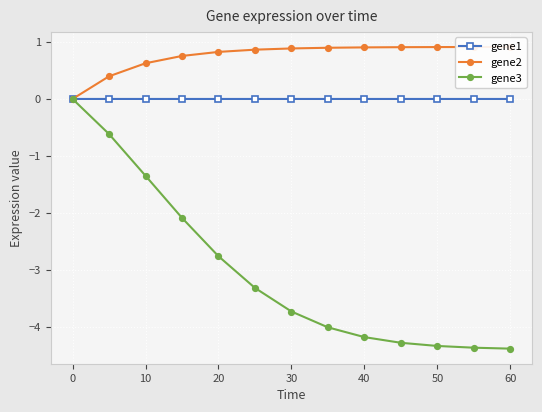

The gene1 series shows -0.0 at 10. True or false?

True